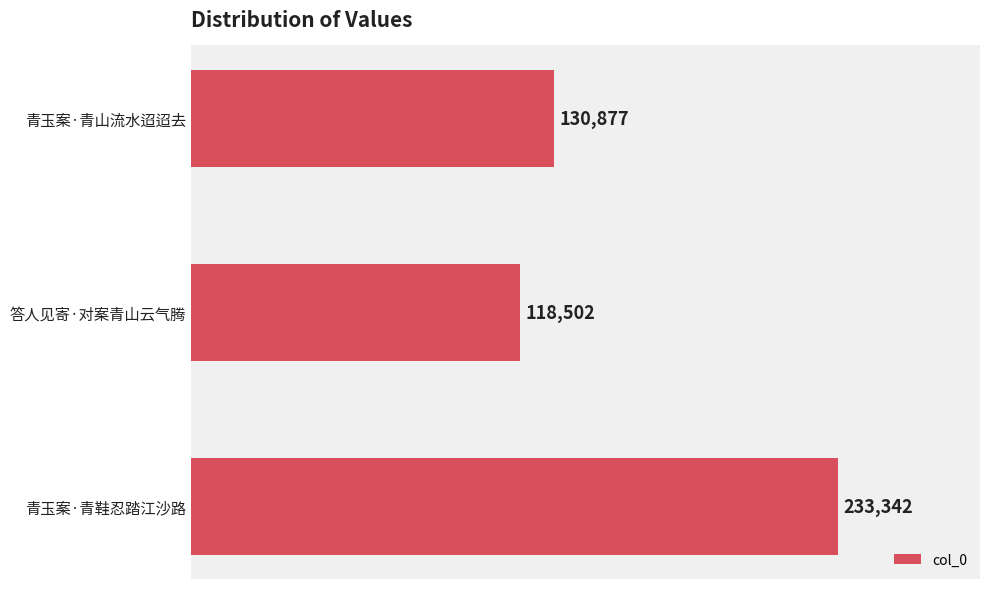

Between 青玉案·青山流水迢迢去 and 答人见寄·对案青山云气腾, which is larger?

青玉案·青山流水迢迢去